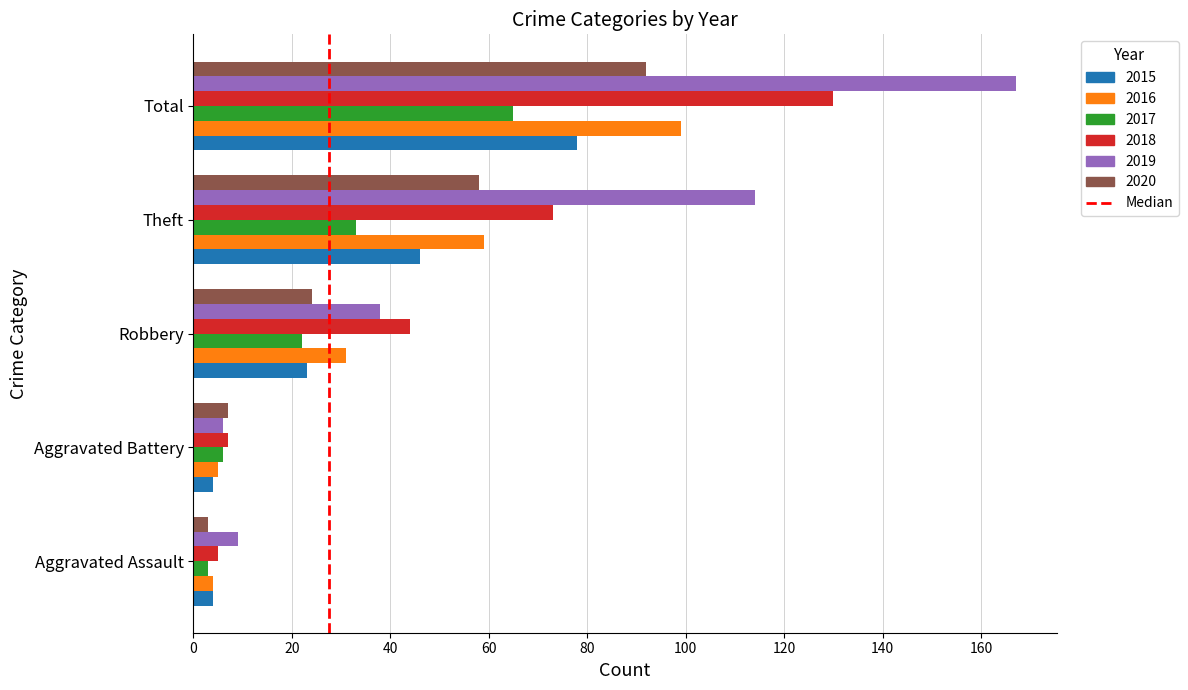

Which series changed the most between Aggravated Battery and Robbery?

2018